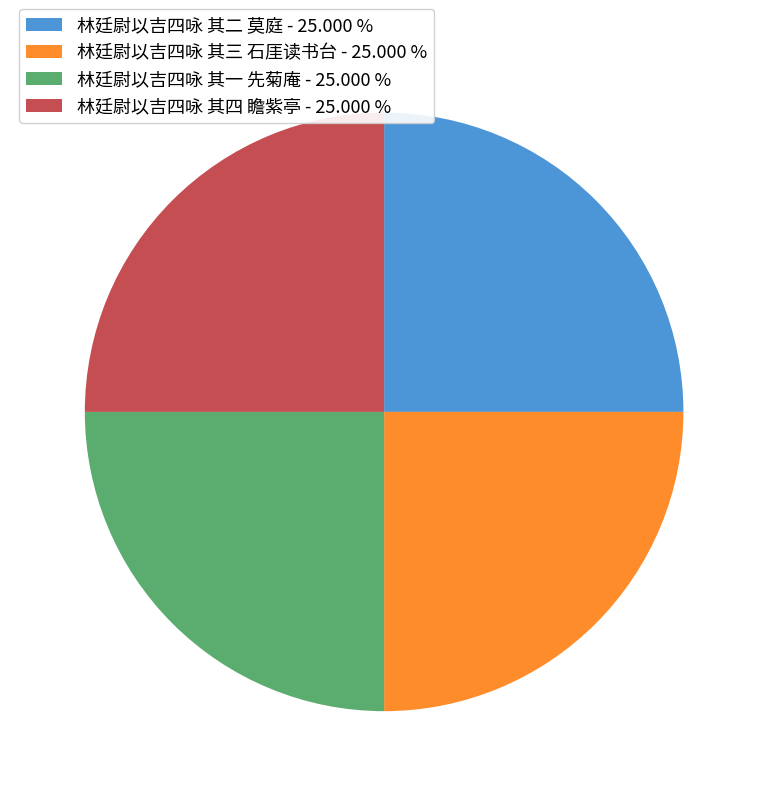

Approximately how many times larger is the value at 林廷尉以吉四咏 其三 石厓读书台 - 25.000 % compared to 林廷尉以吉四咏 其二 莫庭 - 25.000 %?

1.0